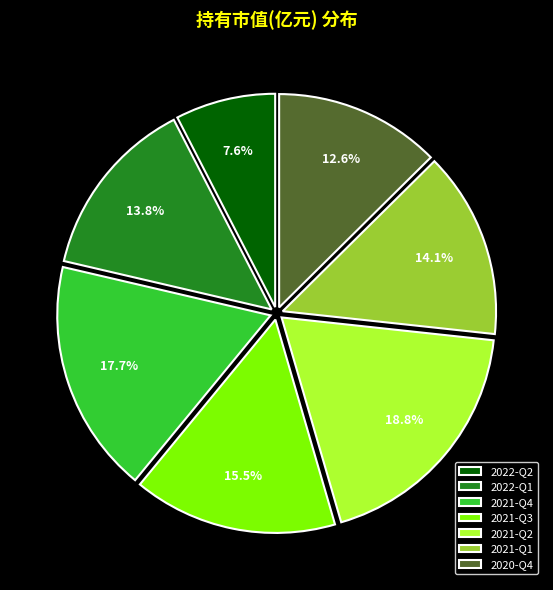

The 2021-Q2 slice represents 10% of the pie. True or false?

False